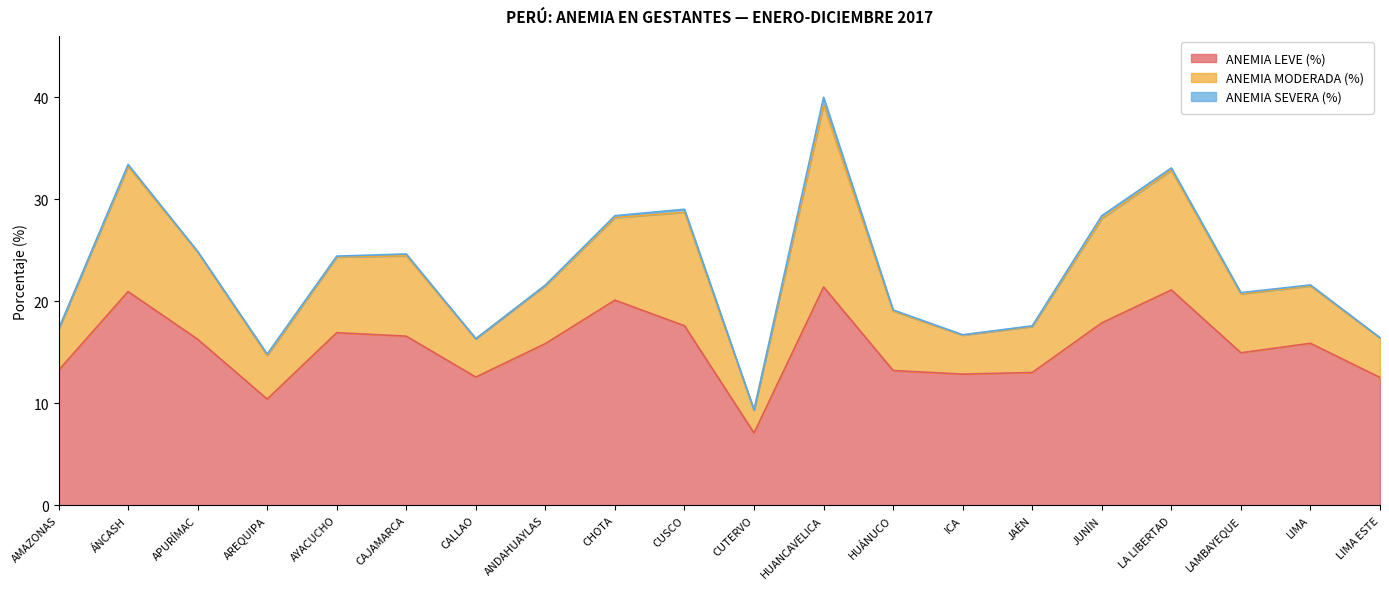

What is the difference between the maximum and minimum values in the ANEMIA LEVE (%) series?

14.3